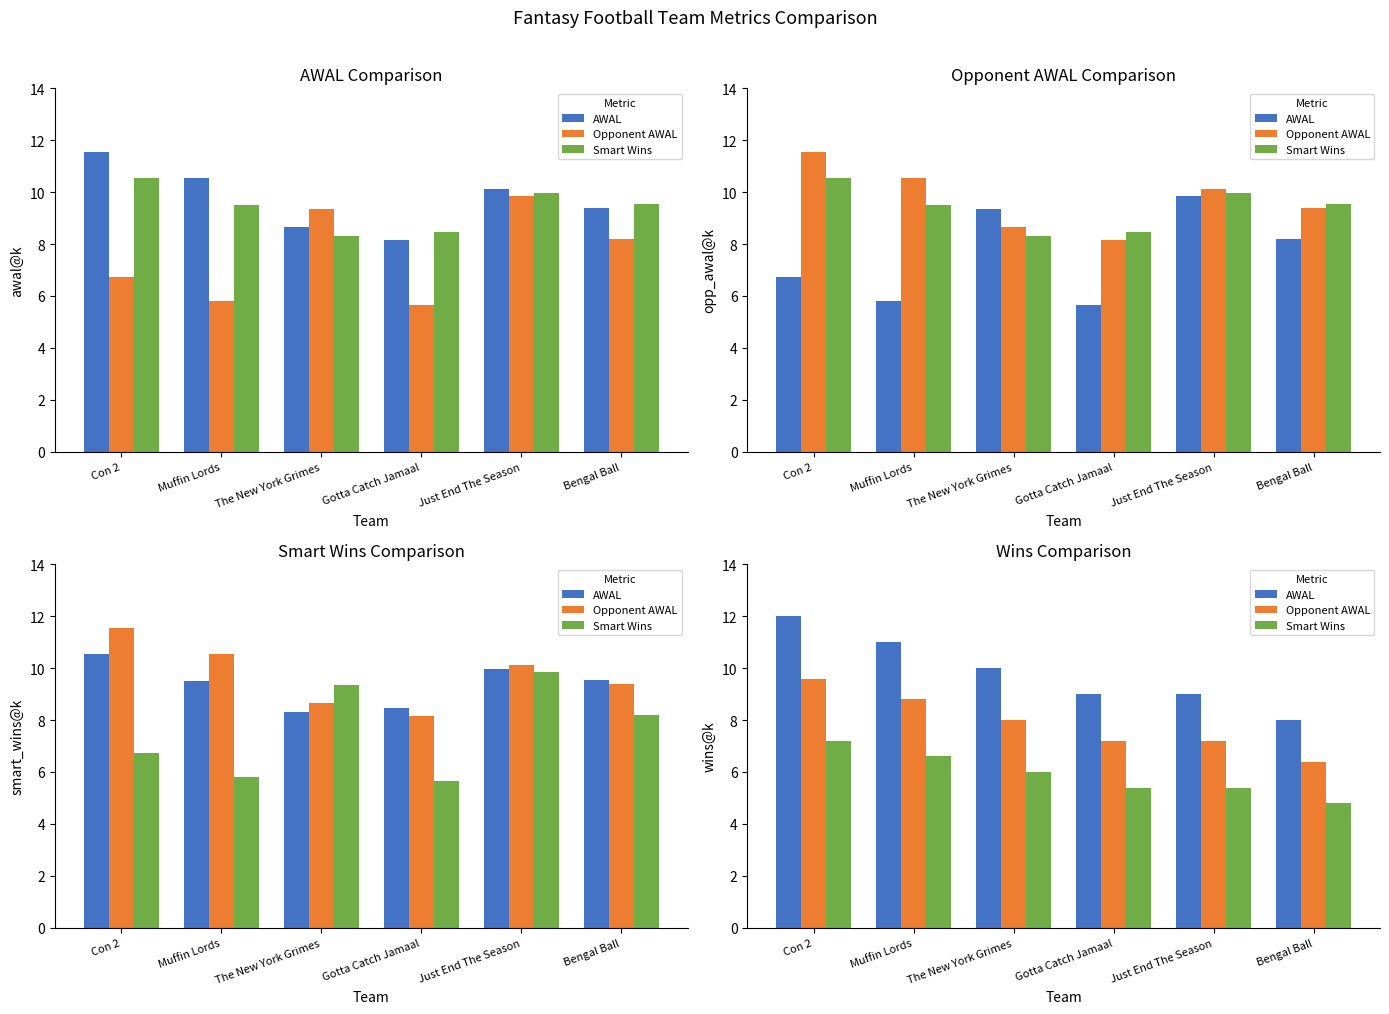

What is the value of the Smart Wins bar at the 3rd from the left?

6.0